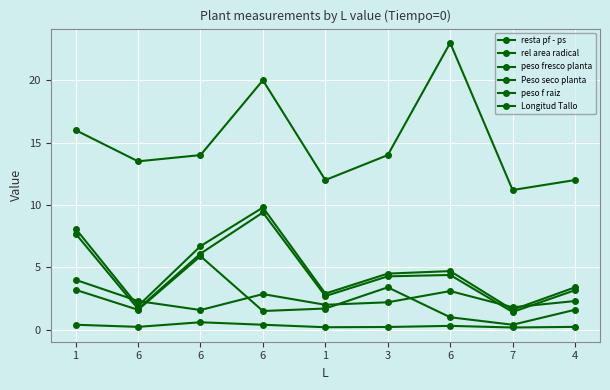

Reading left to right, what are all the values shown in this chart?

resta pf - ps: 7.7	1.7	6.1	9.4	2.7	4.3	4.4	1.4	3.2
rel area radical: 4.0	2.3	1.6	2.9	2.0	2.2	3.1	1.8	2.3
peso fresco planta: 8.1	1.9	6.7	9.8	2.9	4.5	4.7	1.6	3.4
Peso seco planta: 0.4	0.2	0.6	0.4	0.2	0.2	0.3	0.2	0.2
peso f raiz: 3.2	1.6	5.9	1.5	1.7	3.4	1.0	0.4	1.6
Longitud Tallo: 16.0	13.5	14.0	20.0	12.0	14.0	23.0	11.2	12.0